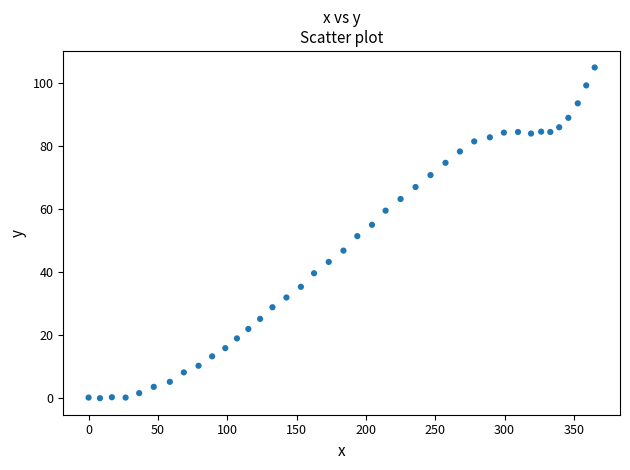

What is the range of X values (max minus min)?

365.0